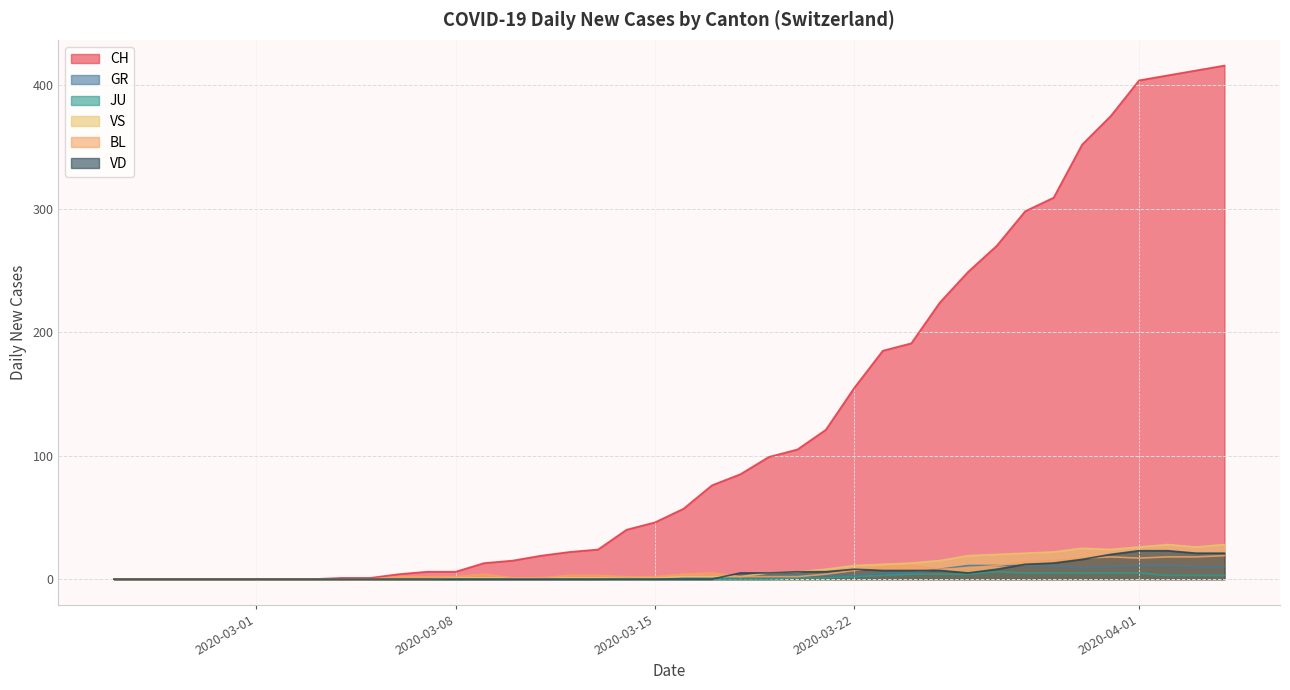

What is the maximum value shown in the chart?

416